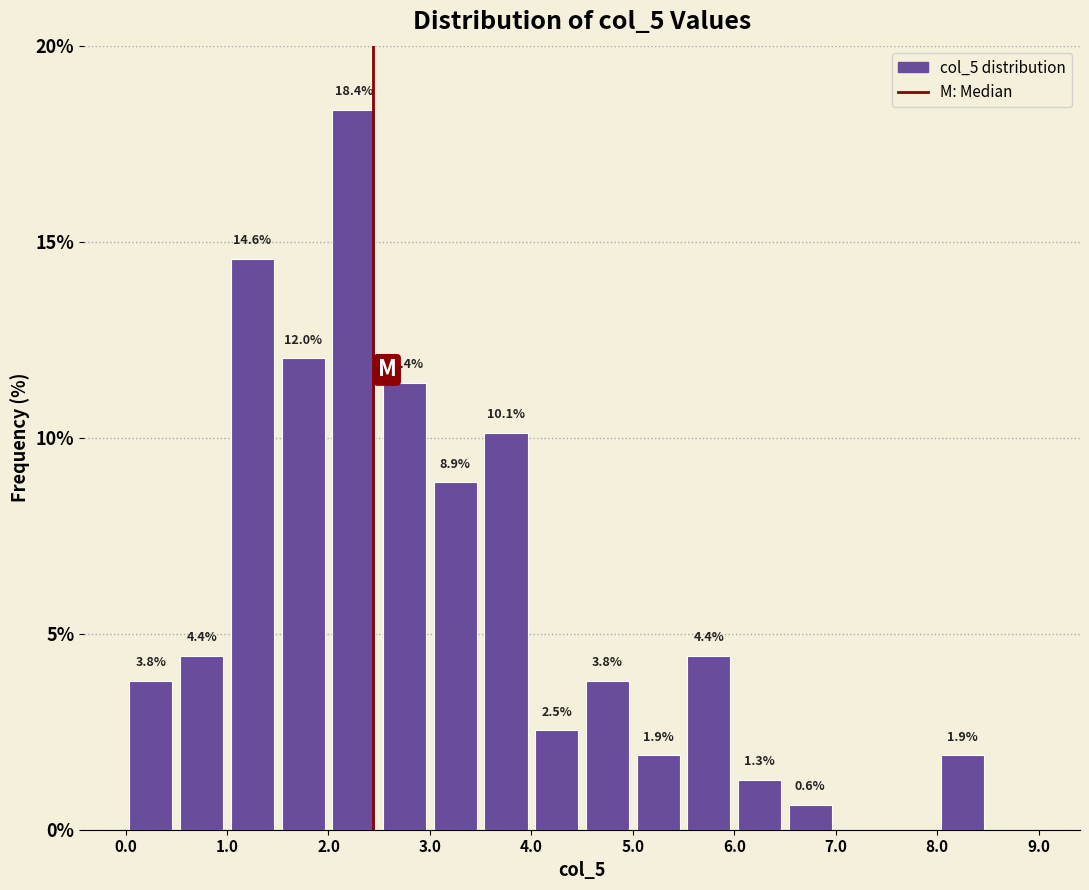

Which range on the x-axis has the tallest bar?

2.0 to 2.5